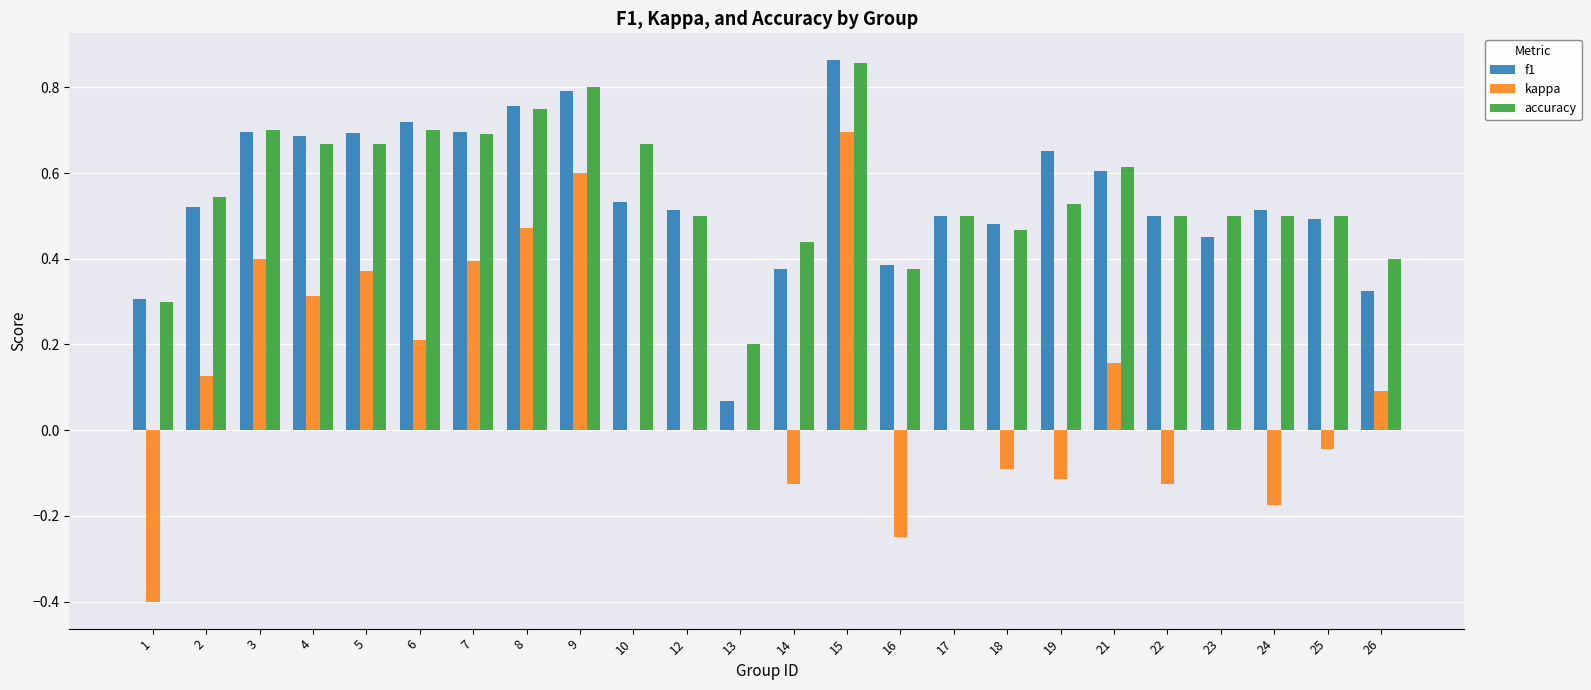

Which label corresponds to the largest value in the chart?

15